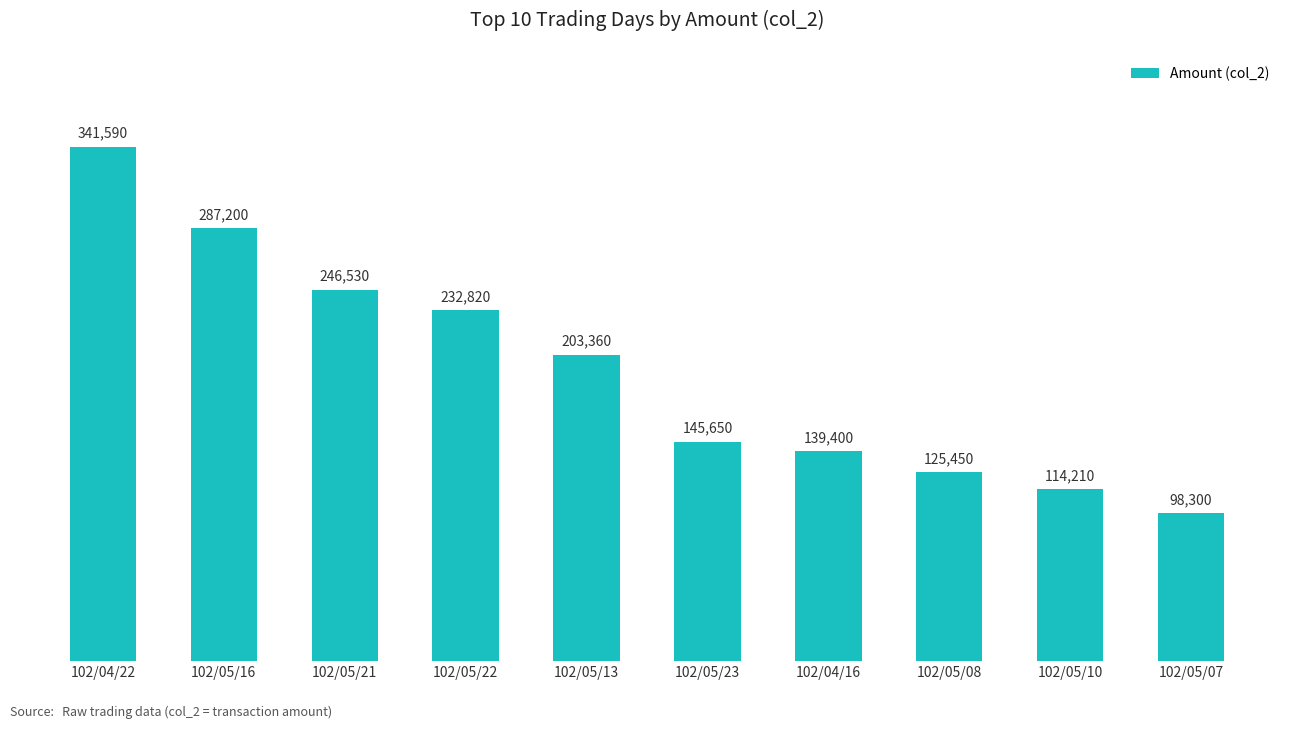

Are the bars horizontal?

No